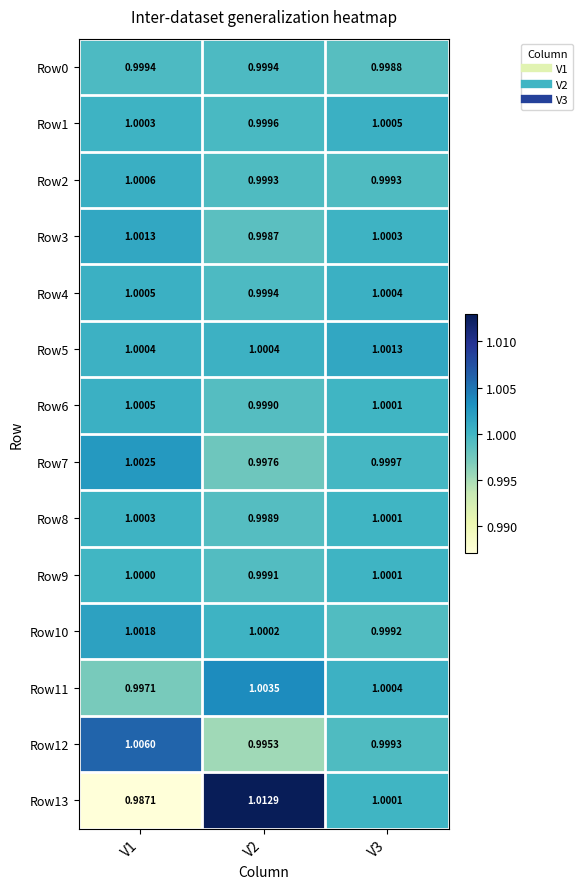

Is the value of Row11 at V2 greater than the value of Row12 at V1?

No